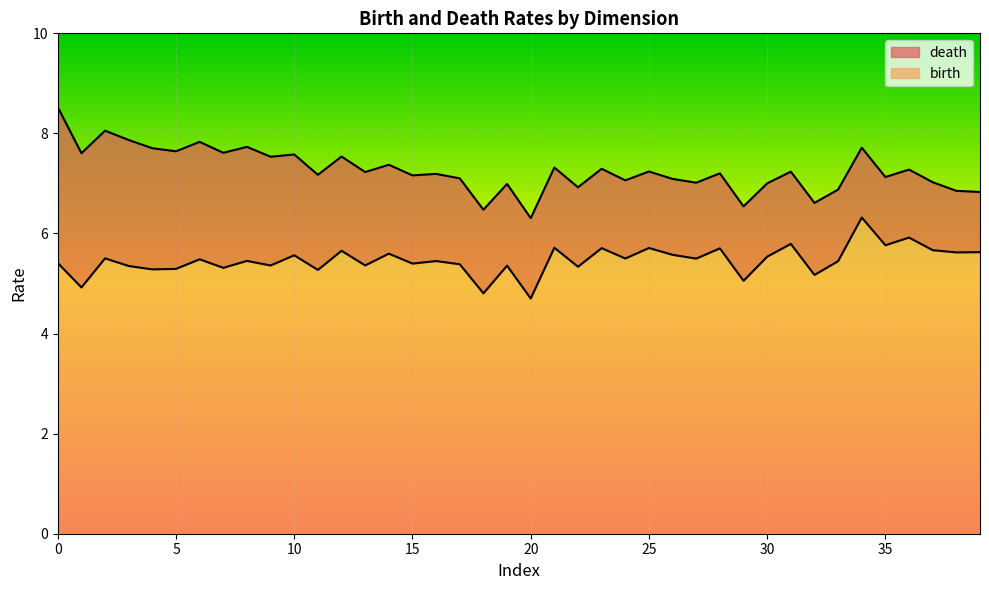

Rank the series by their average value, from highest to lowest.

death, birth